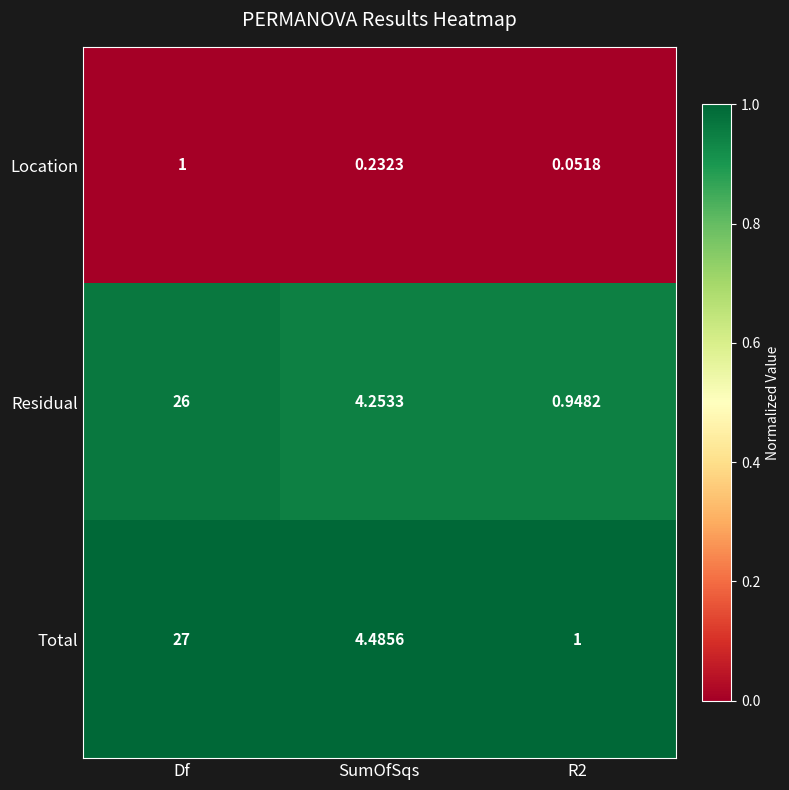

Which series has the largest range (max minus min)?

Total